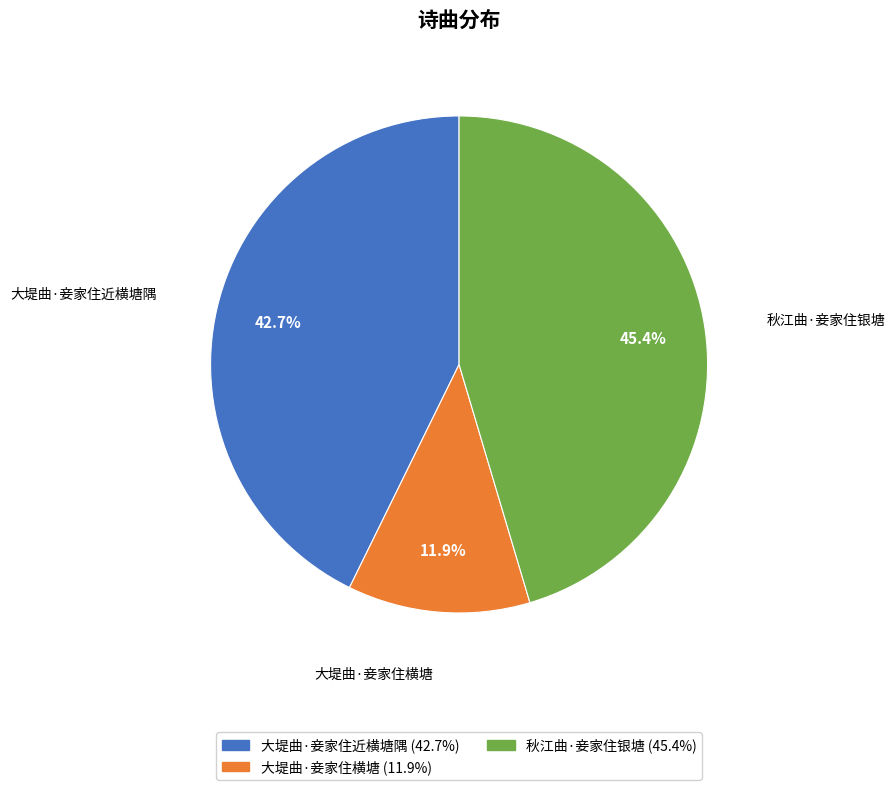

What is the ratio of the value at 秋江曲·妾家住银塘 to the value at 大堤曲·妾家住近横塘隅?

1.1